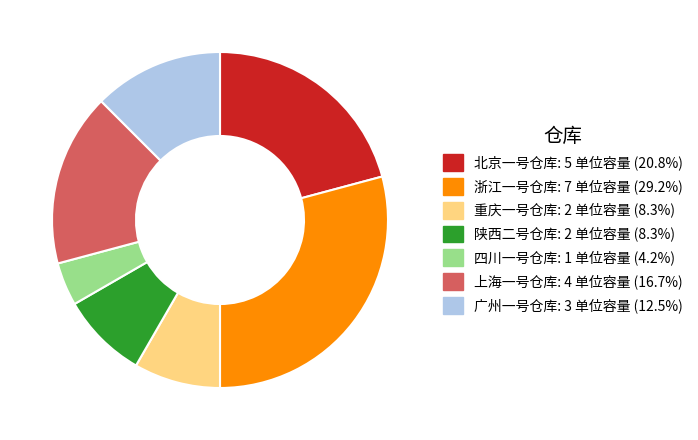

Approximately how many times larger is the value at 四川一号仓库 compared to 广州一号仓库?

0.3